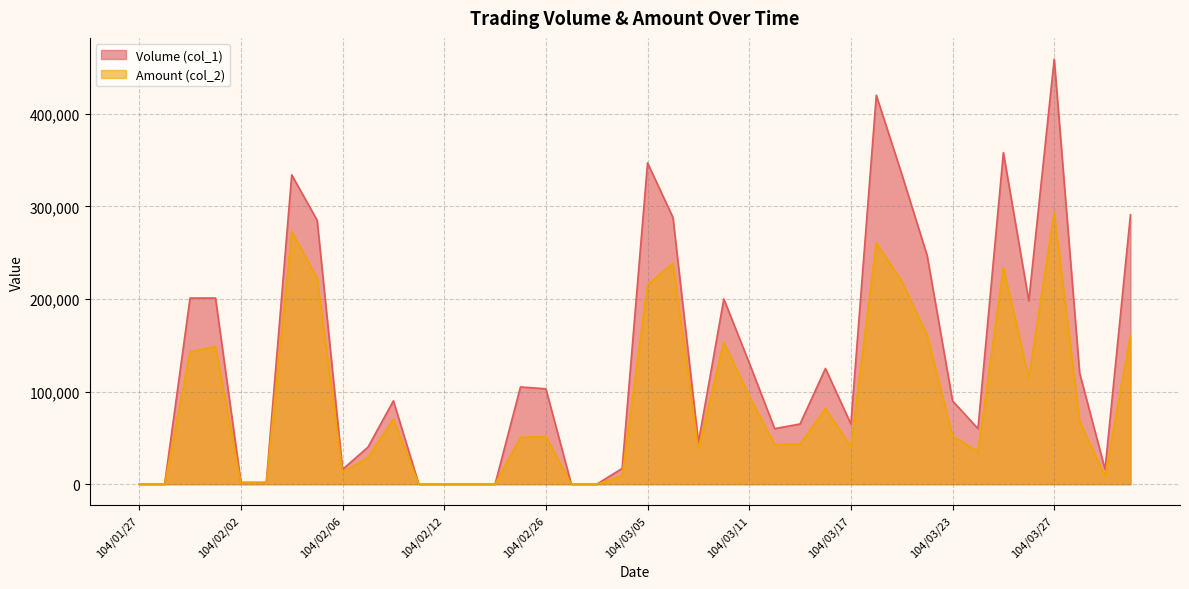

At which label is Volume (col_1) closest to 229500?

104/03/20